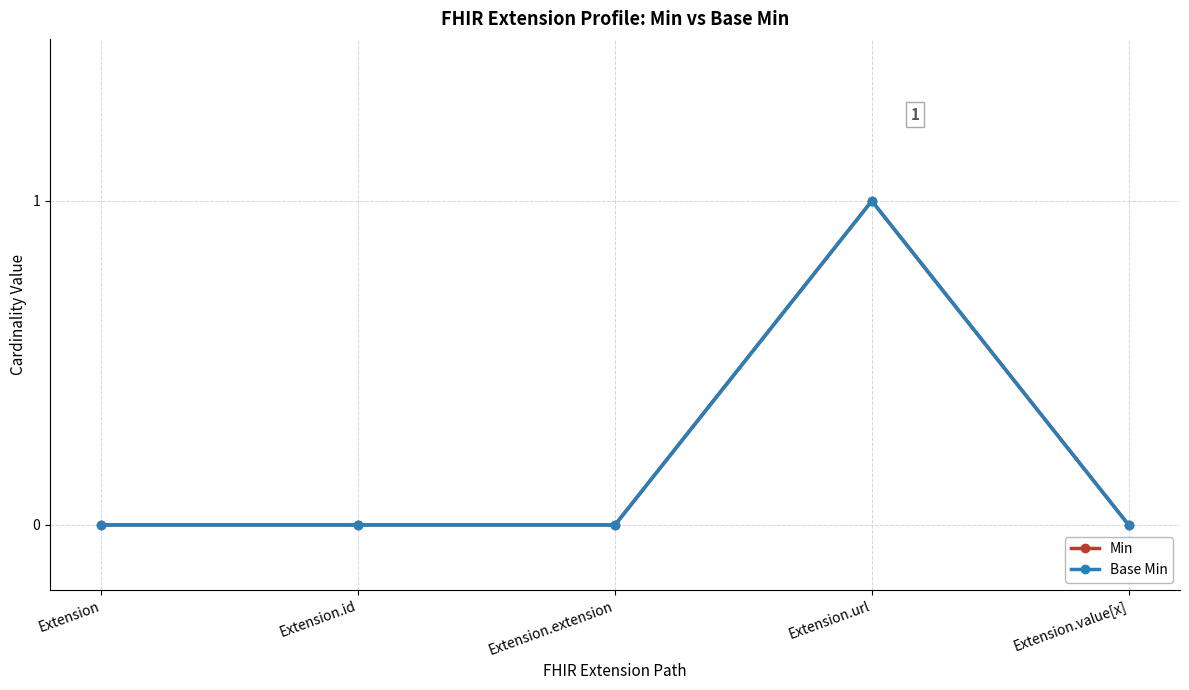

True or false: Base Min has more than 2 points higher than both neighbors.

False